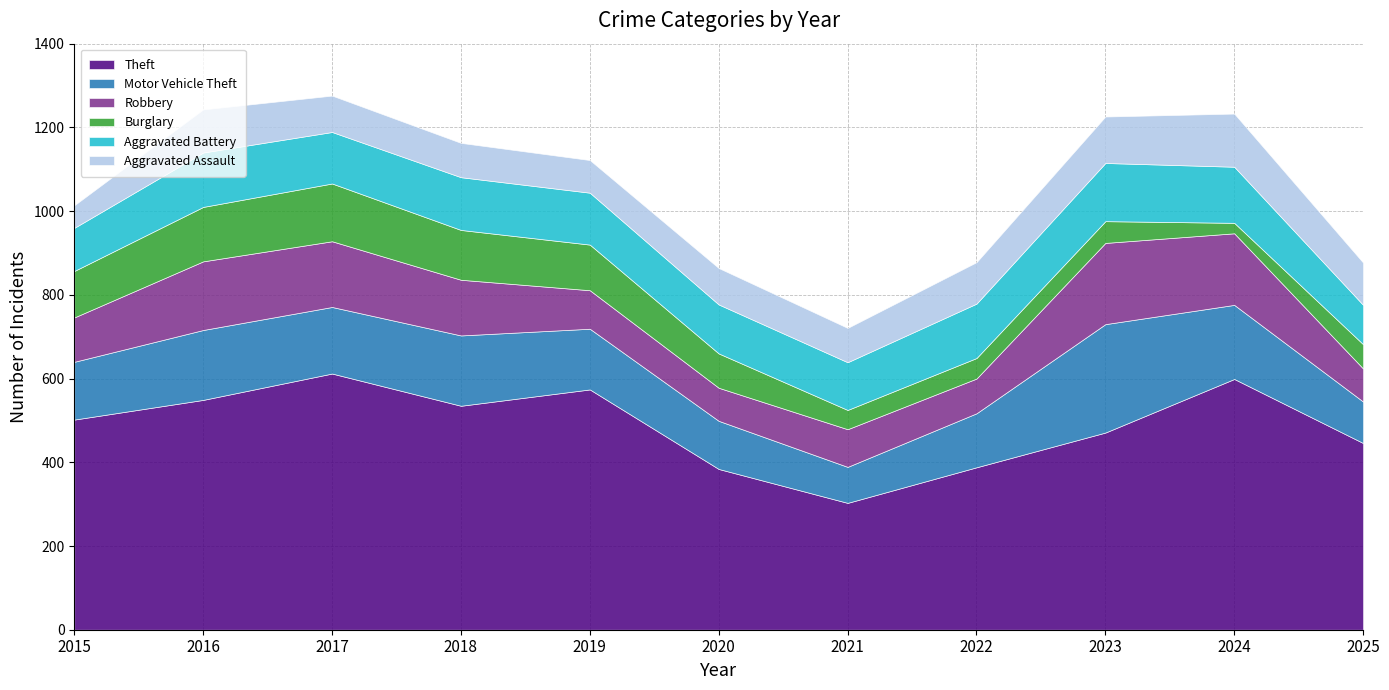

List the labels in order of Theft value, largest first.

2017, 2024, 2019, 2016, 2018, 2015, 2023, 2025, 2022, 2020, 2021